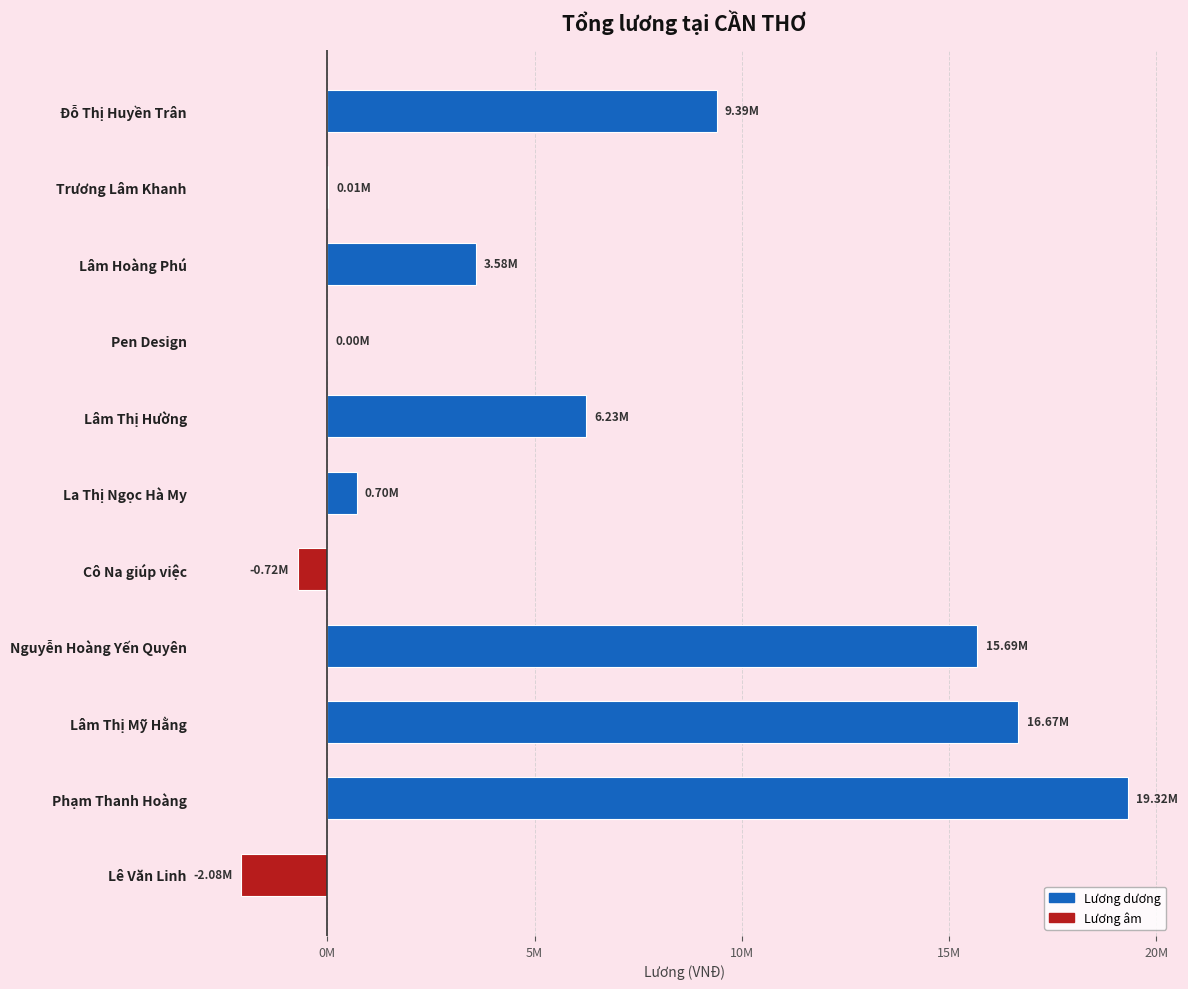

Are the bars horizontal?

Yes